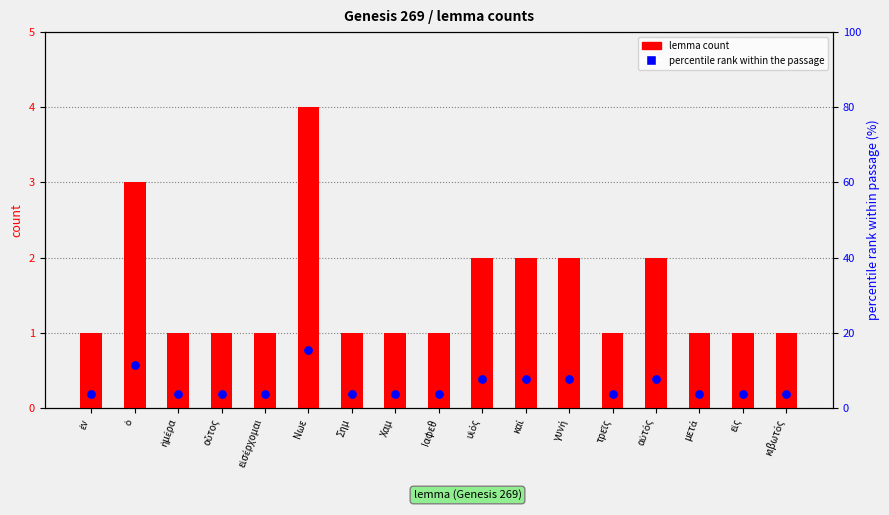

Which series has the widest spread of Y values?

percentile rank within the passage